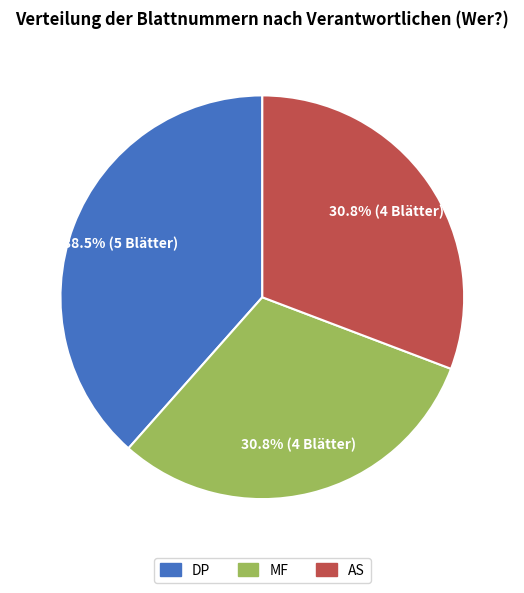

Is there a majority slice in this chart?

No